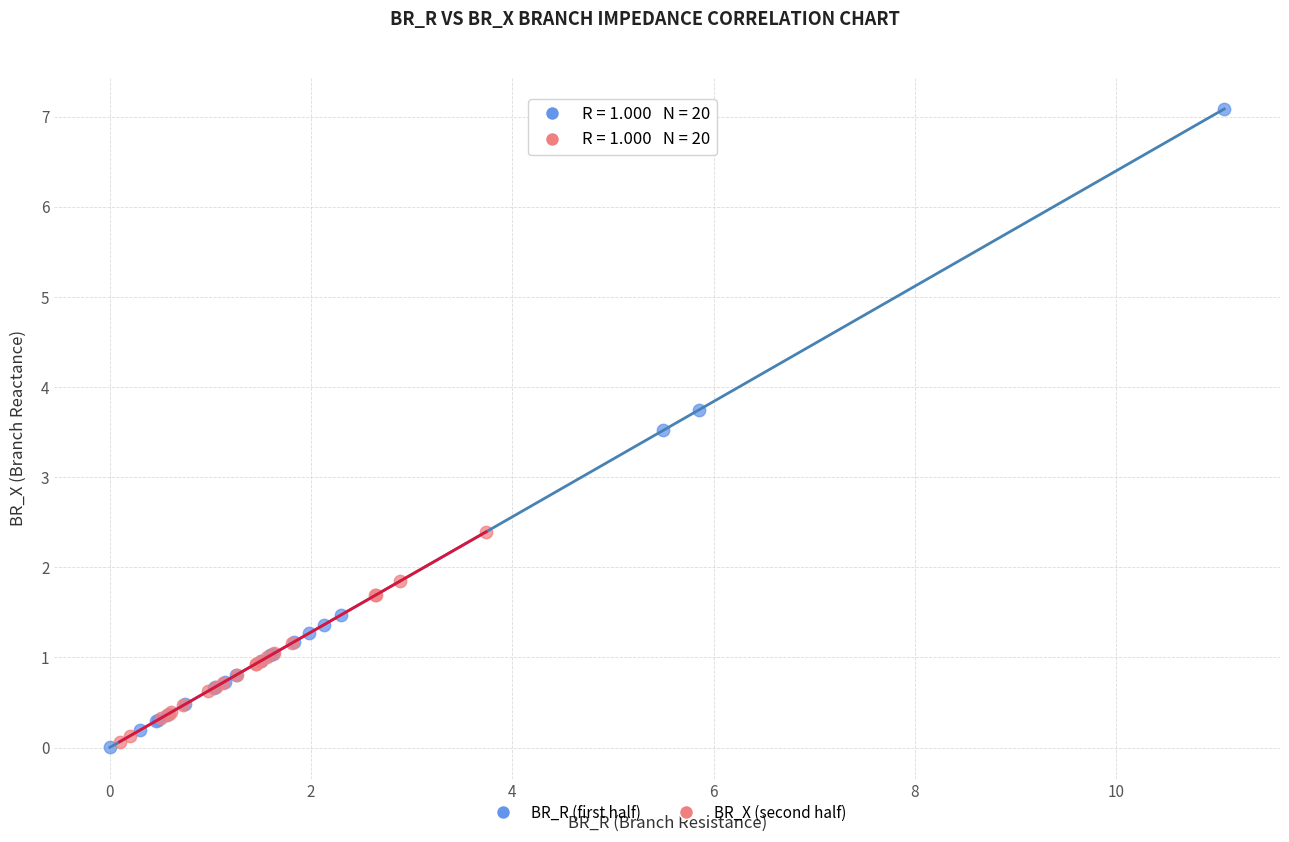

Which series has the widest spread of Y values?

BR_R (first half)